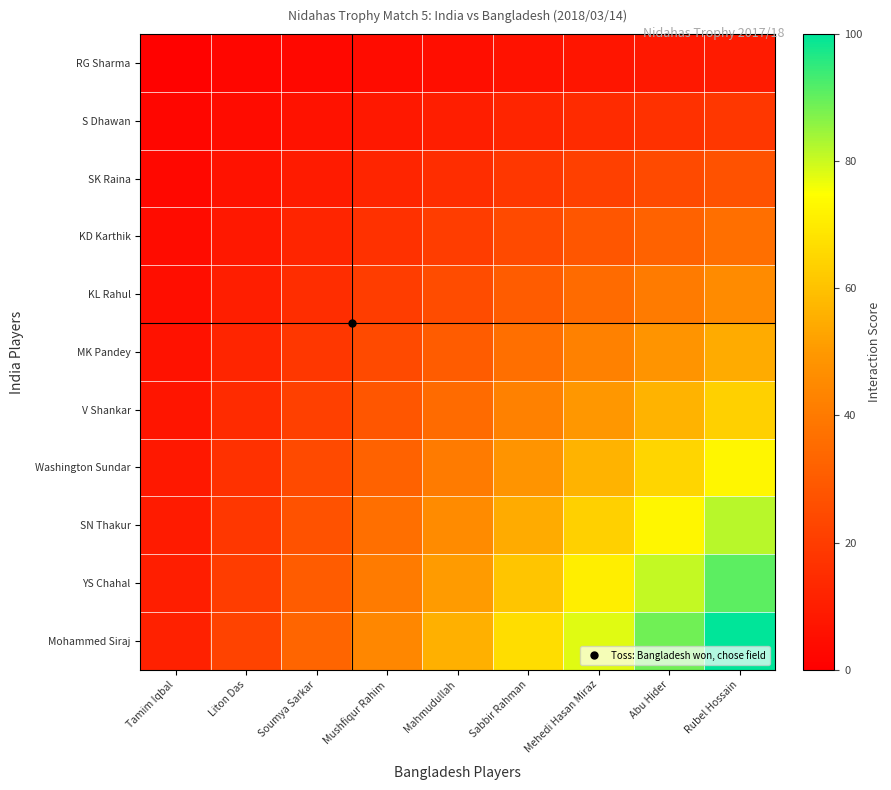

What is the difference between the highest and lowest values at Liton Das?

20.2